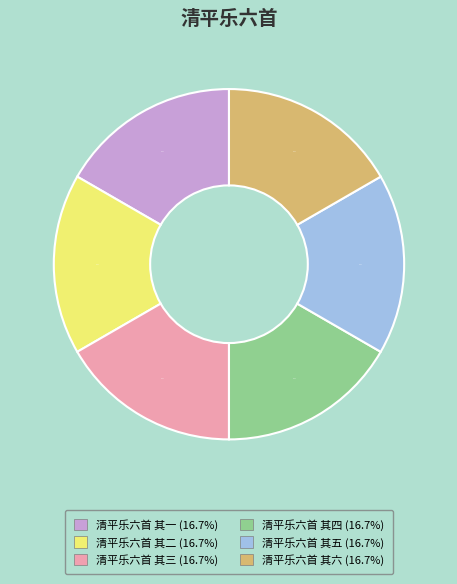

To the nearest percent, what percentage of the pie is 清平乐六首 其二?

17%